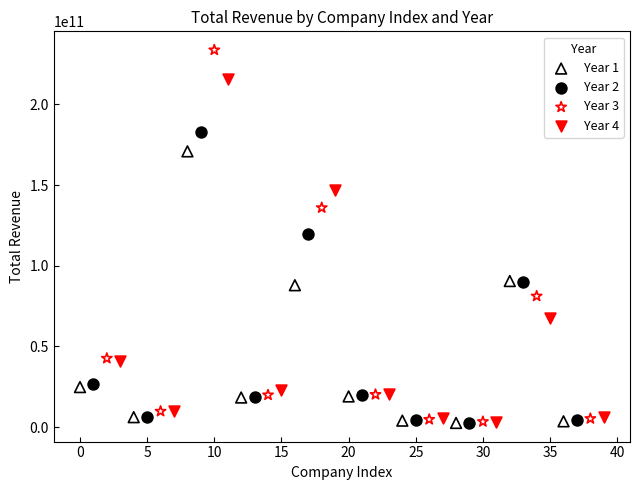

Which series reaches the maximum Y coordinate?

Year 3